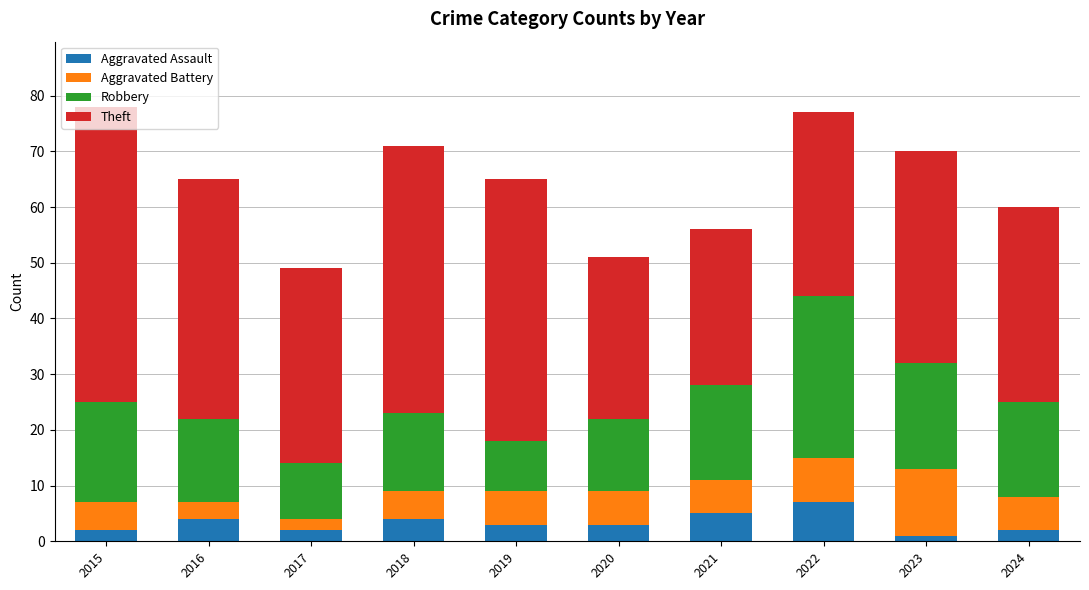

The Aggravated Assault series shows 2 at 2024. True or false?

True